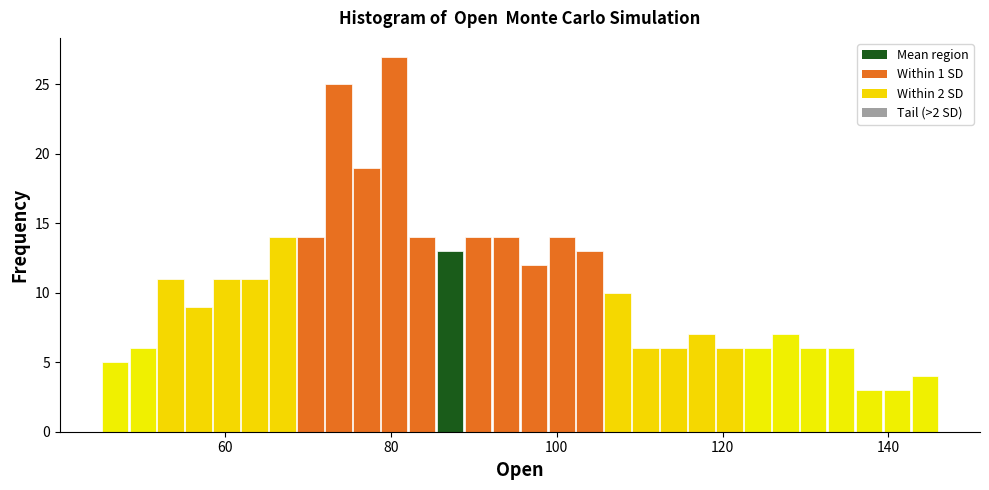

Around what value on the x-axis is the tallest bar? Give the approximate position of its centre, as read against the axis.

80